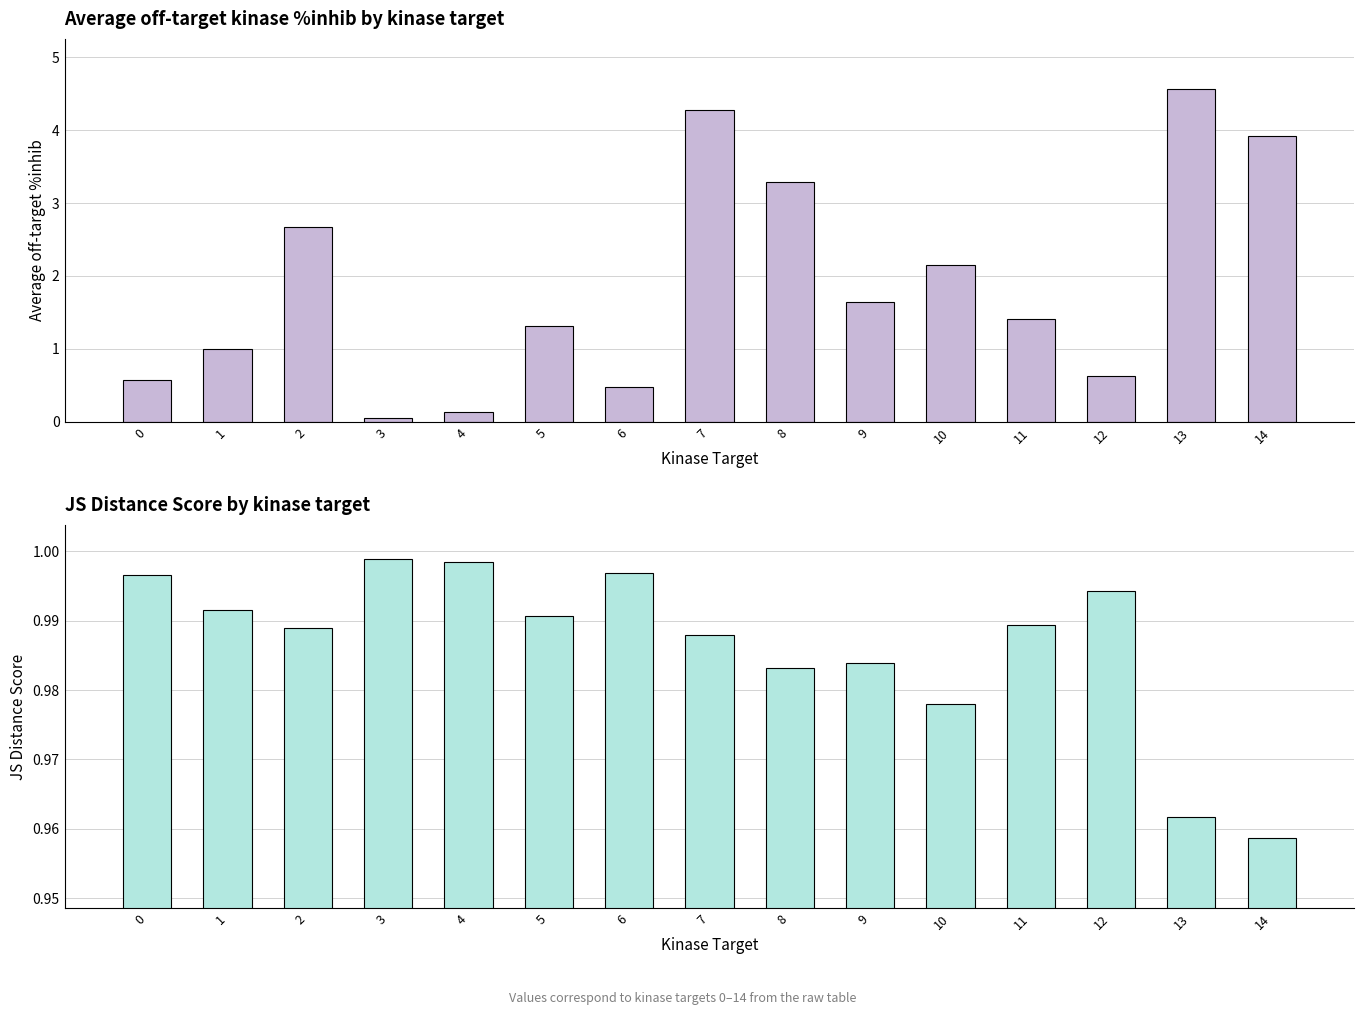

What is the sum of all Average off-target kinase %inhib values?

28.1